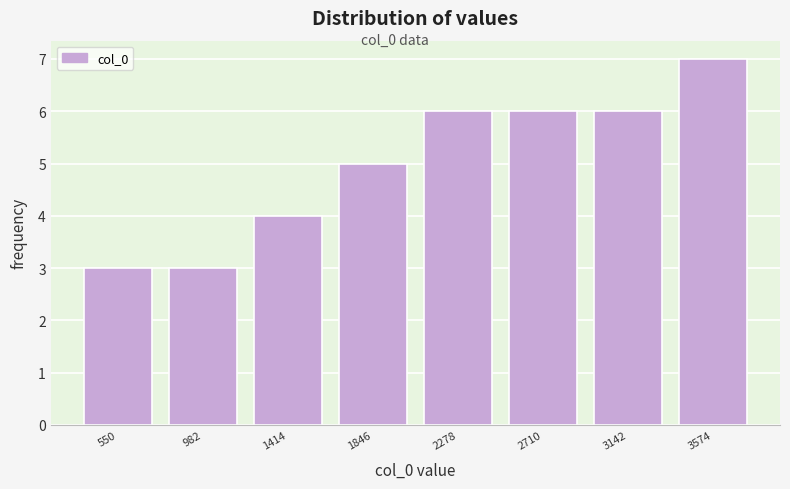

How tall is the bar that spans 1200 to 1650 on the x-axis? Neither the bar edges nor the heights are printed on the chart, so give them approximately, as read against the axes.

4